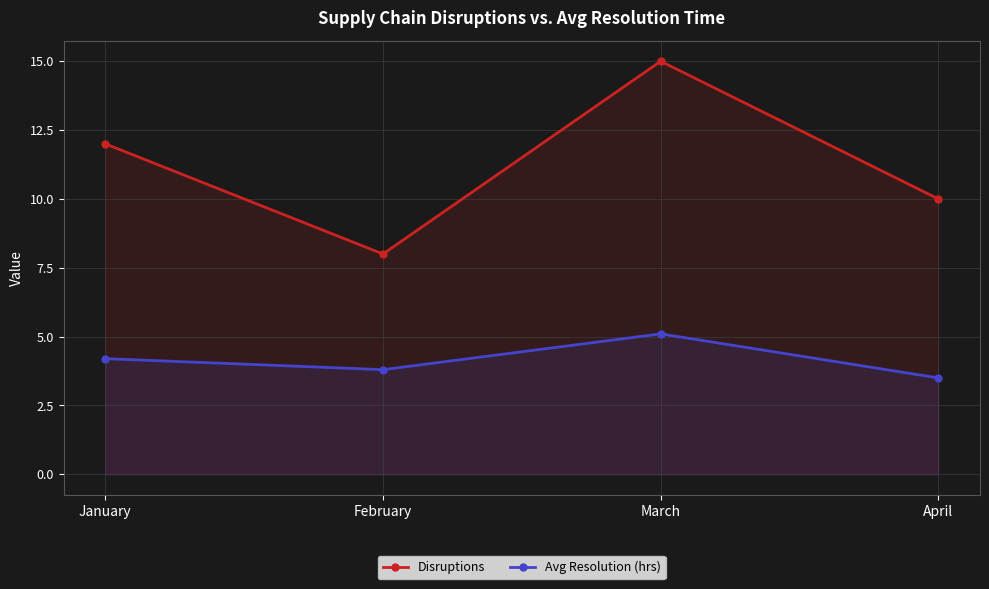

Which series has the largest total across all categories?

Disruptions